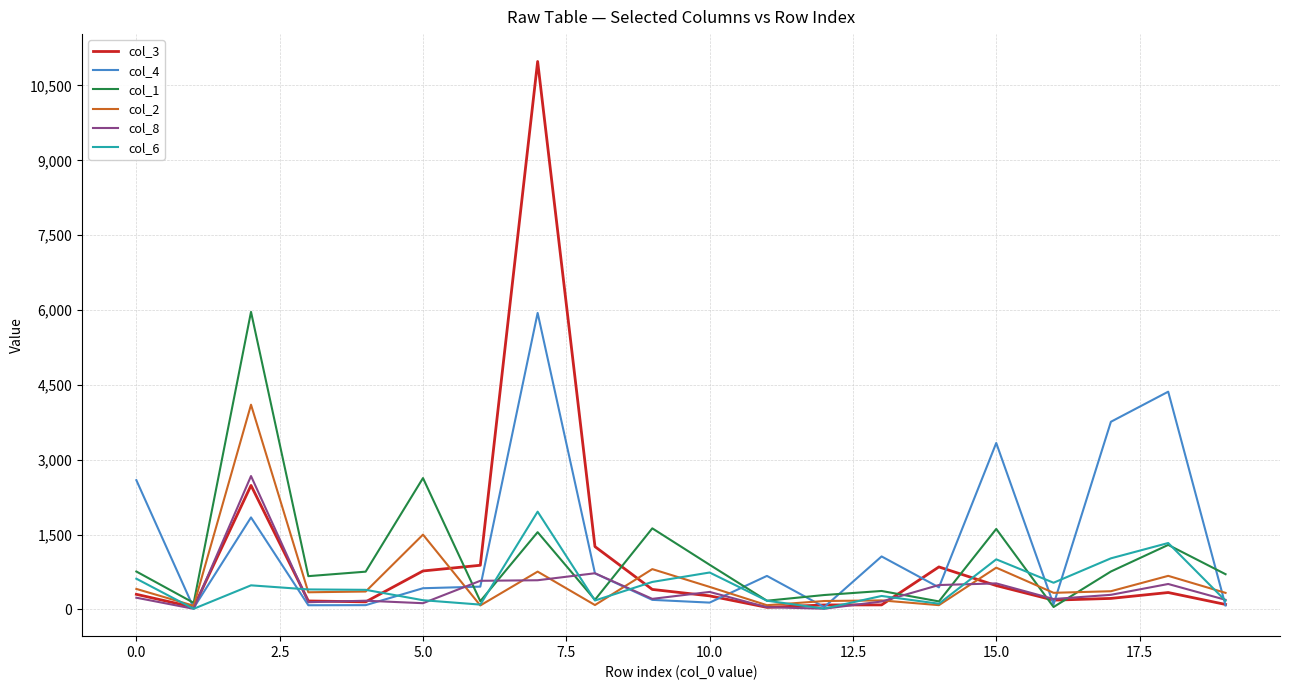

Which series has the largest range (max minus min)?

col_3